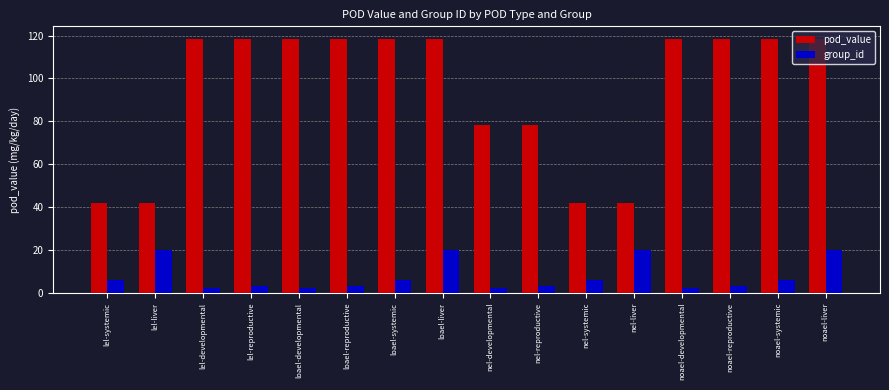

What is the highest value of the pod_value series?

118.4